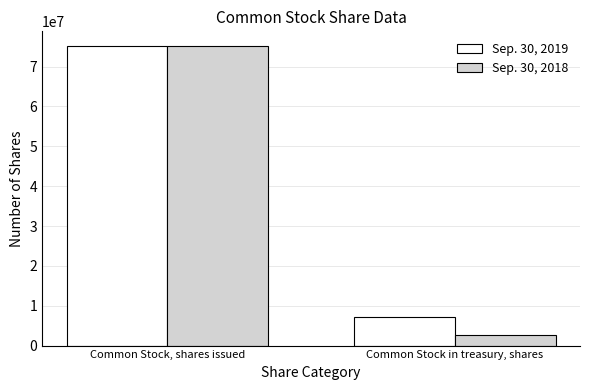

What value does the Sep. 30, 2019 series have at Common Stock in treasury, shares?

7114349